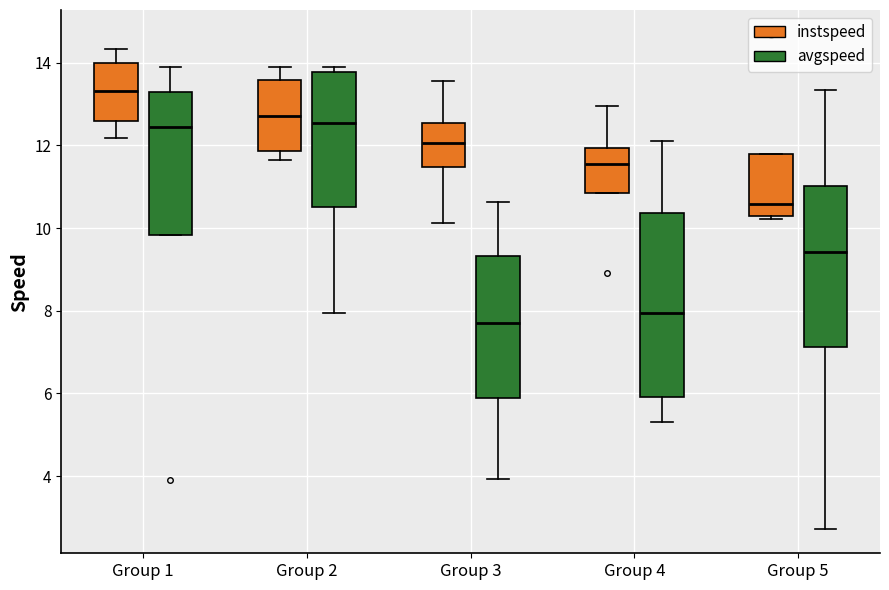

Comparing the boxes themselves (not the whiskers), which one is the tallest?

Group 4 (avgspeed)